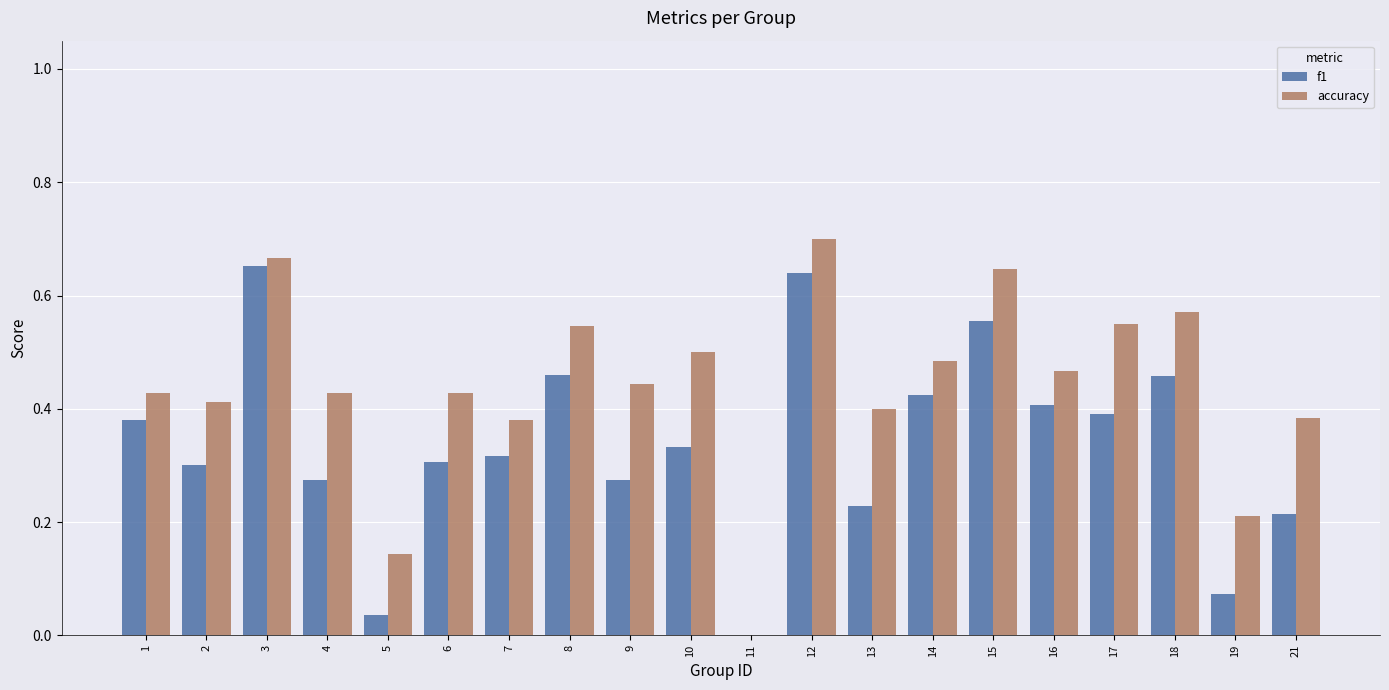

What are all the series names shown in the legend?

f1, accuracy